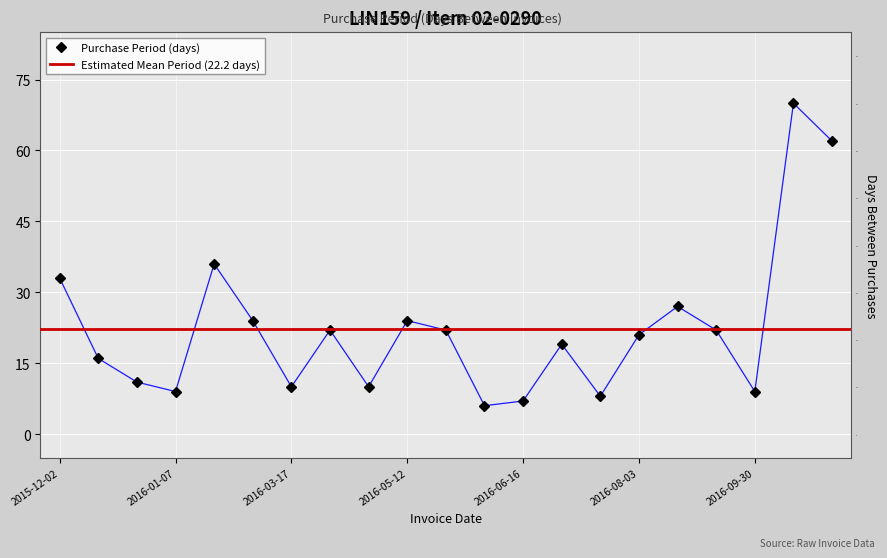

What is the sum of the values at 2016-03-07 and 2015-12-02?

57